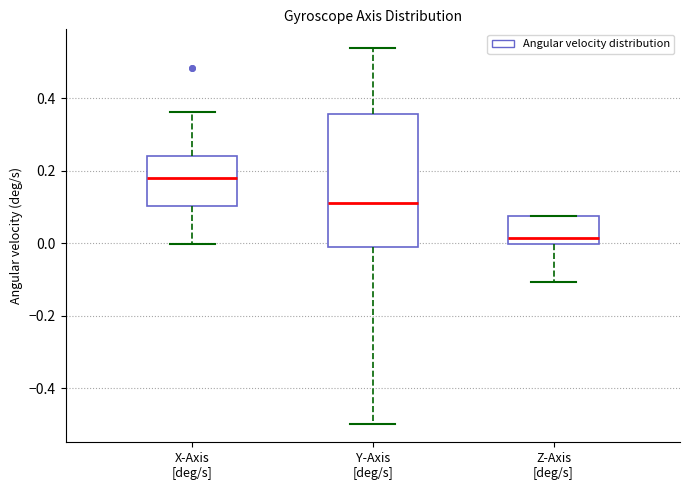

Reading left to right, read every box against the y-axis: the position of its median line, the range the box covers, and the ends of its whiskers. The values are not printed on the chart, so give them approximately, as read against the axis.

X-Axis [deg/s]: median 0.18, box 0.10 to 0.24, whiskers 0.00 to 0.36
Y-Axis [deg/s]: median 0.12, box 0.00 to 0.36, whiskers -0.50 to 0.54
Z-Axis [deg/s]: median 0.02, box 0.00 to 0.08, whiskers -0.10 to 0.08